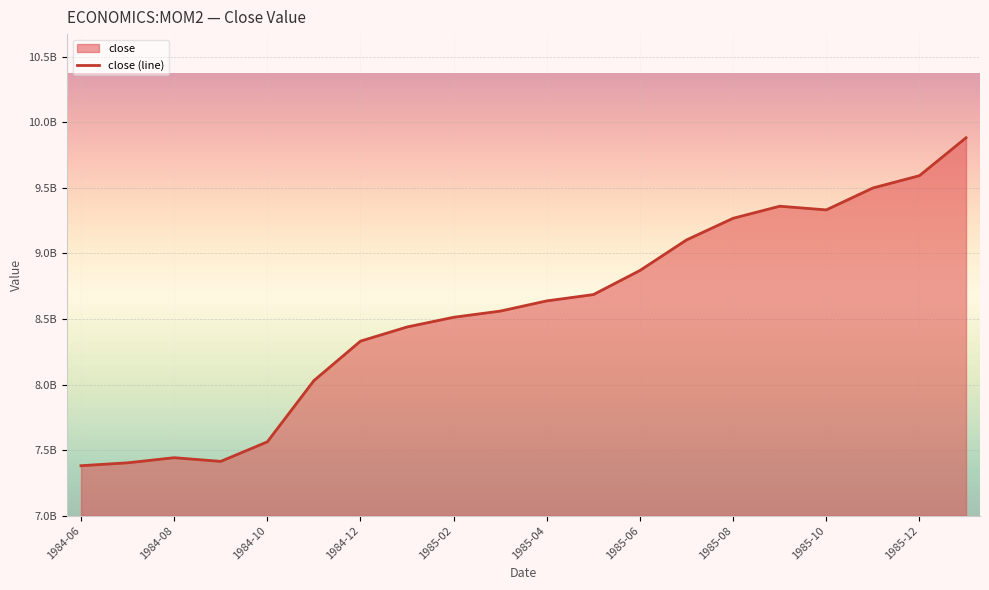

How many points are higher than both their immediate neighbors (excluding endpoints)?

2